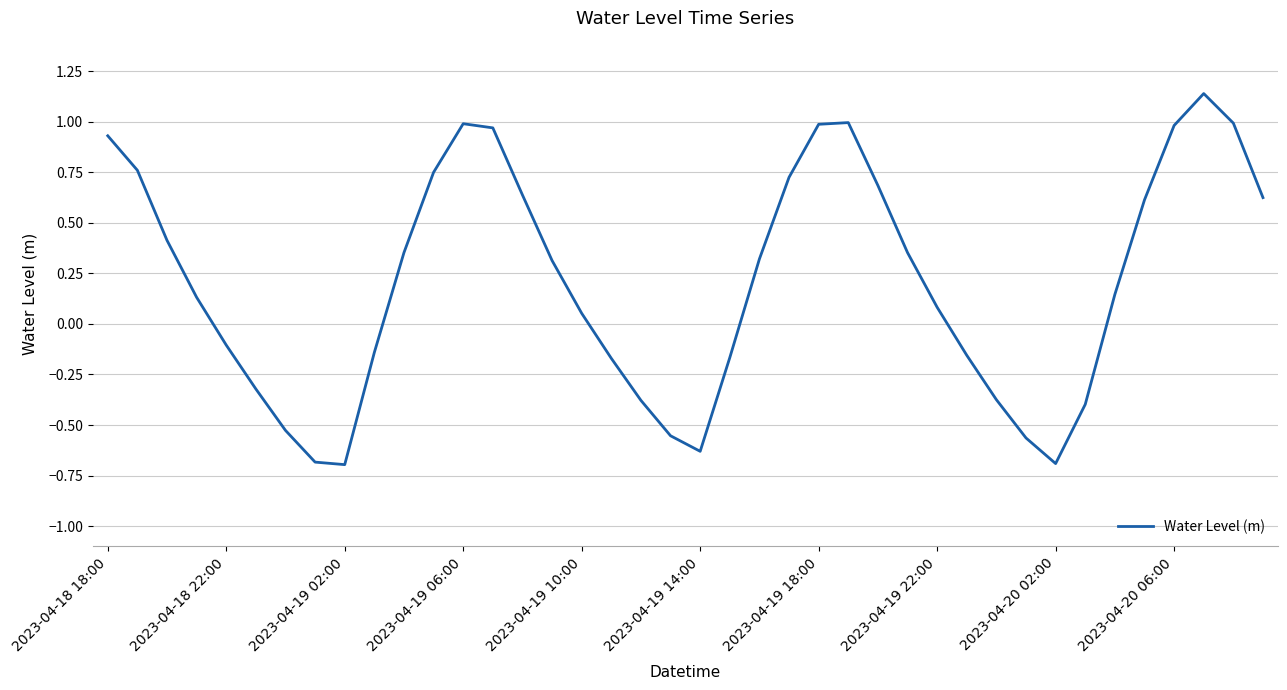

What is the smallest value displayed?

-0.7